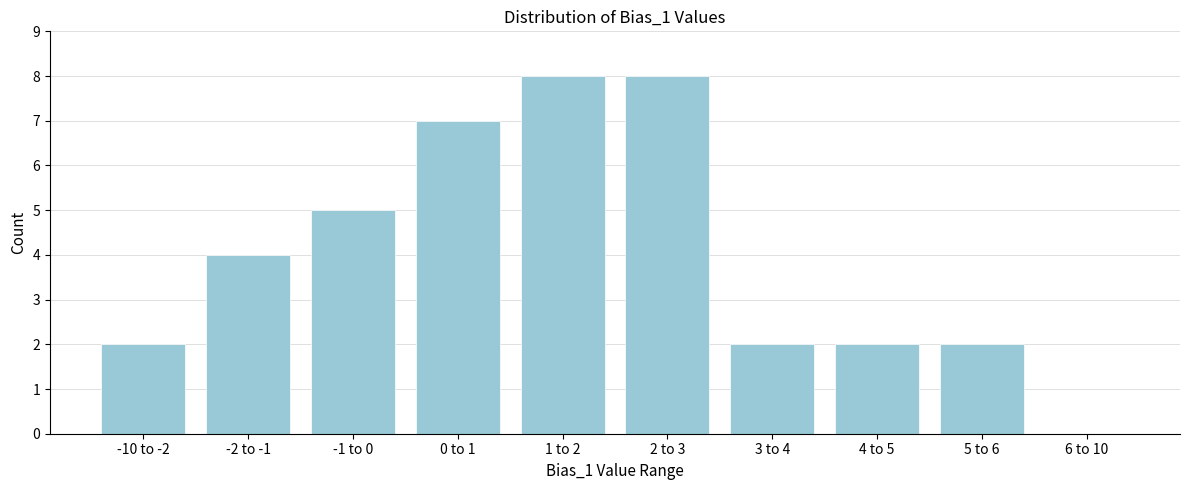

Reading left to right, list all the values displayed in this chart.

-10 to -2=2	-2 to -1=4	-1 to 0=5	0 to 1=7	1 to 2=8	2 to 3=8	3 to 4=2	4 to 5=2	5 to 6=2	6 to 10=0